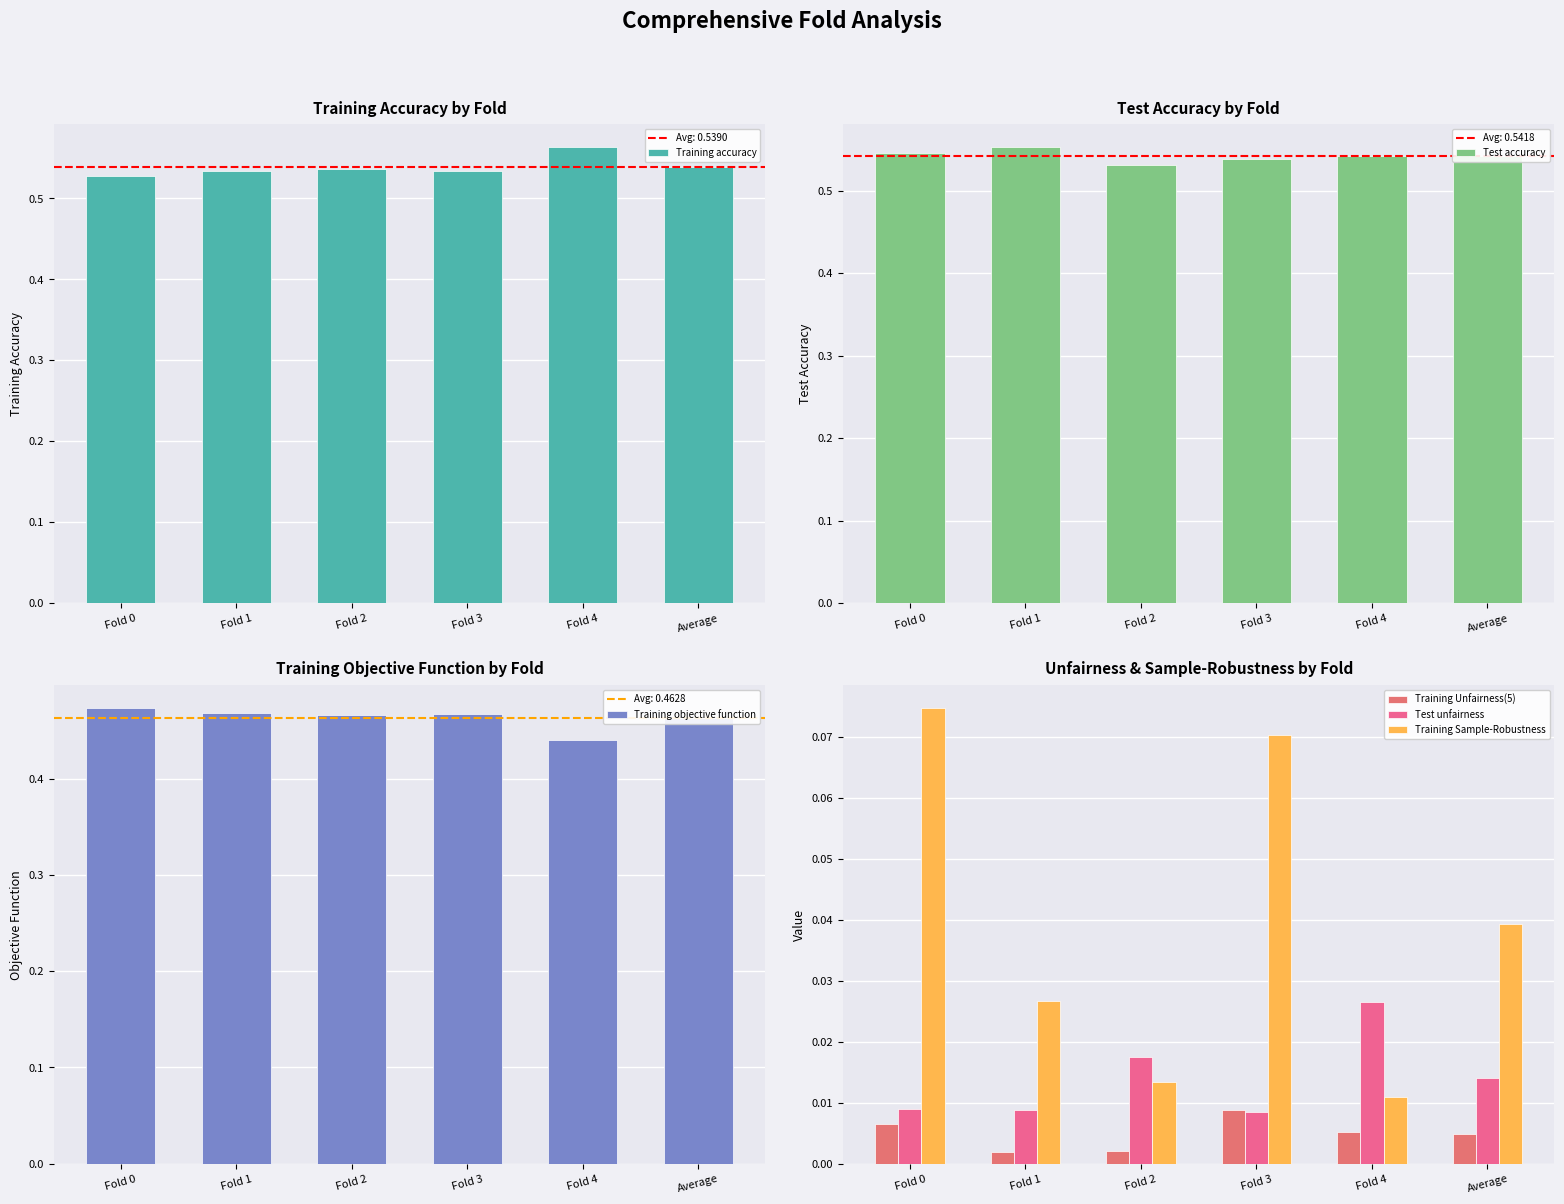

Count the number of data series in this chart.

6